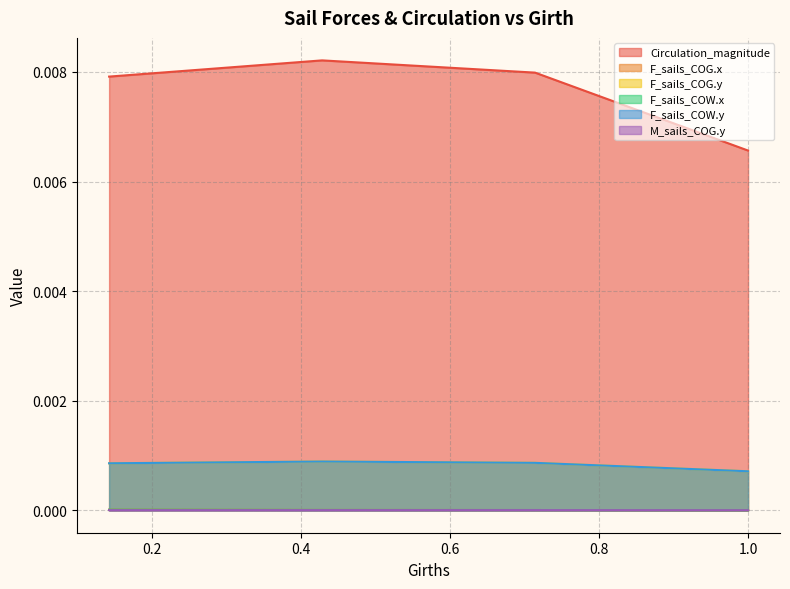

Between 0.71429978 and 0.42859956, which is larger?

0.42859956